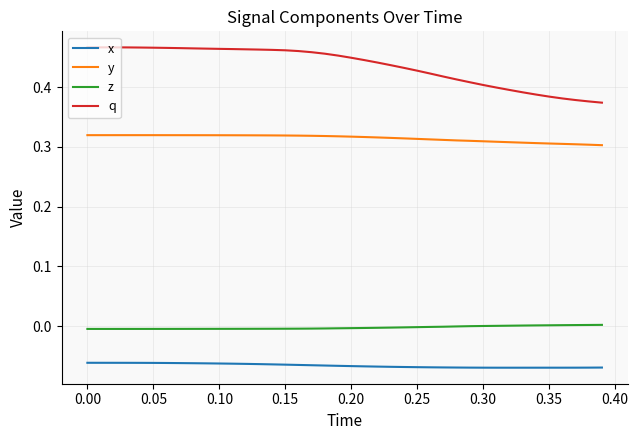

True or false: q and y cross at least once.

False